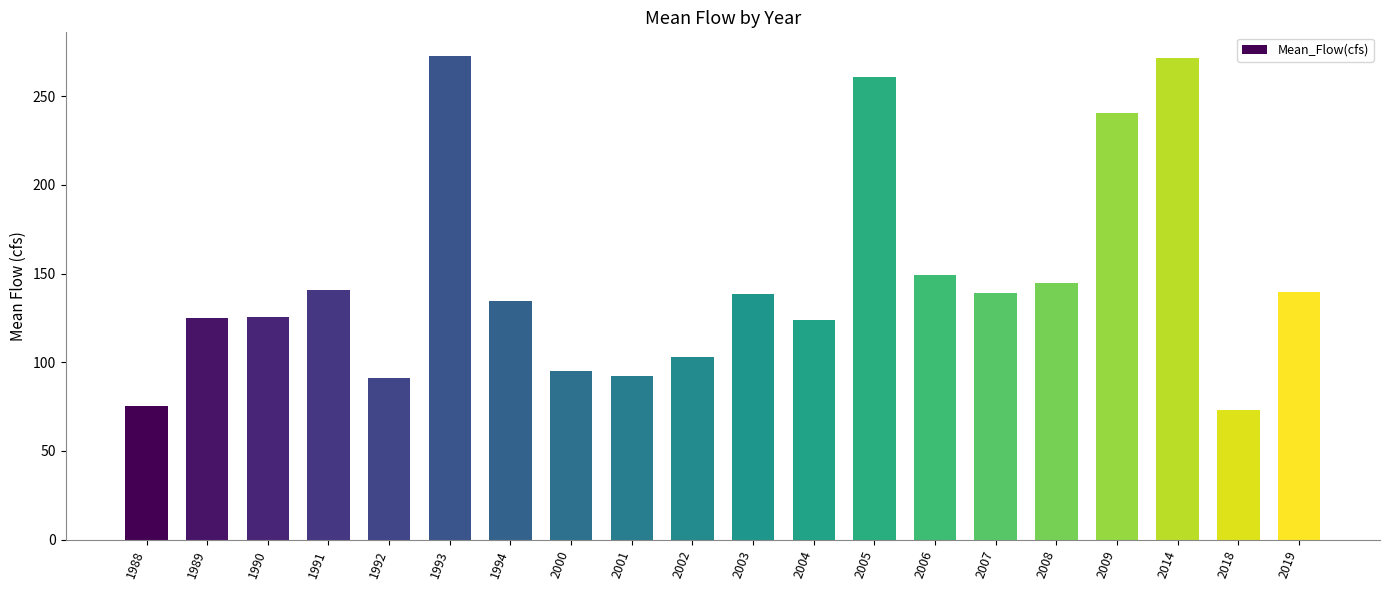

What is the change in value from 1989 to 1992?

-33.7